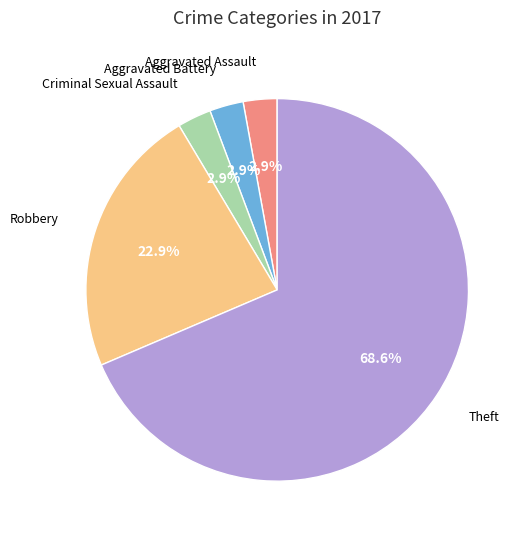

Does Theft represent more than half of the total?

Yes